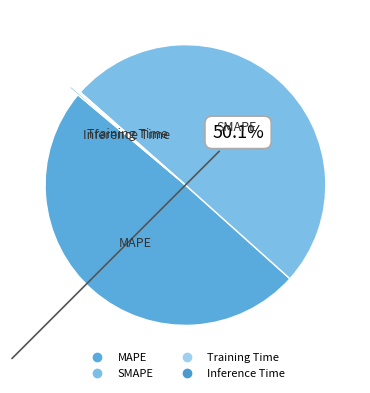

Is the sum of MAPE and SMAPE greater than half?

Yes